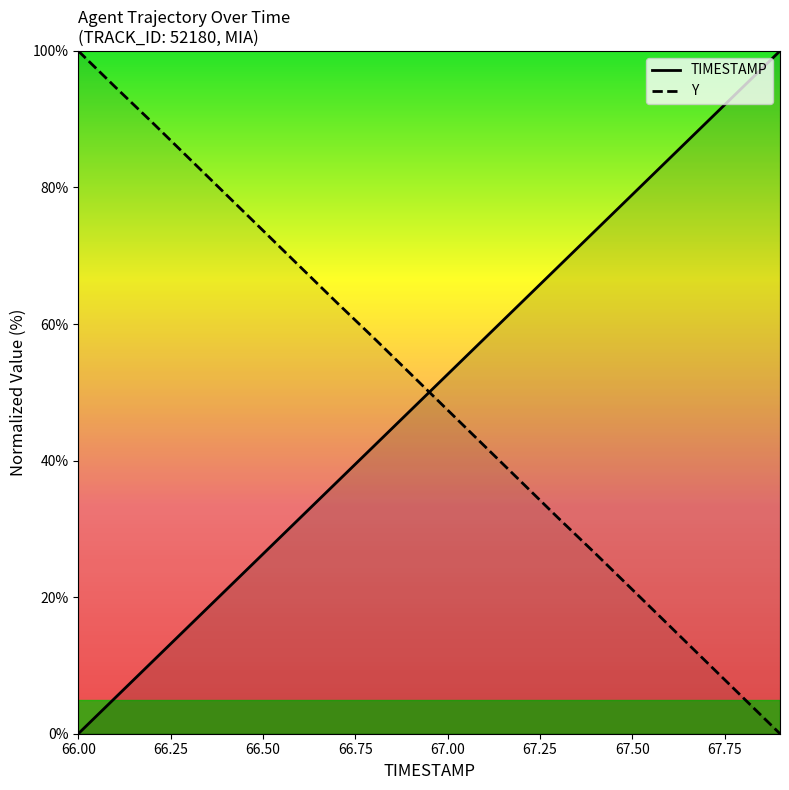

Which label corresponds to the smallest value in the chart?

66.00